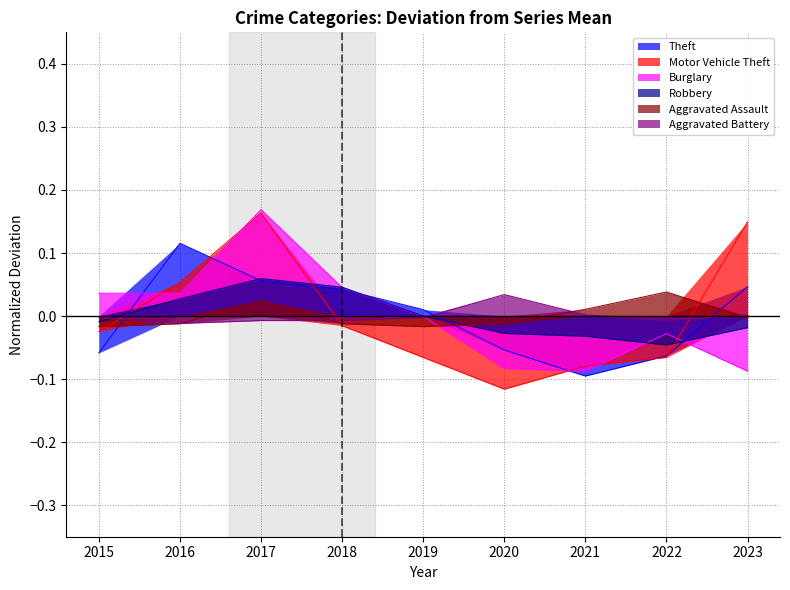

Between which two adjacent categories do Robbery and Theft first intersect?

2015 and 2016